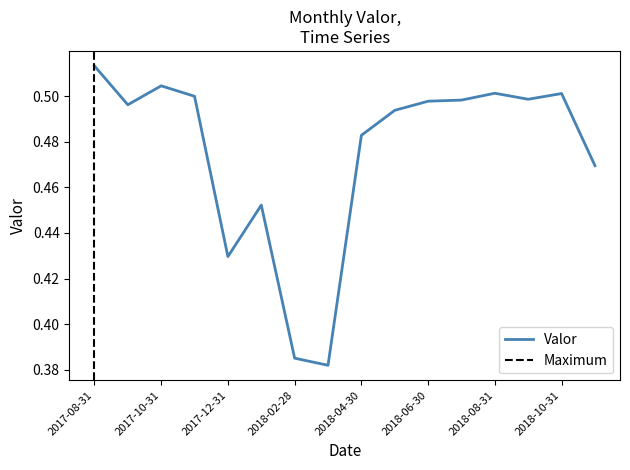

Count the number of categories in the chart.

16